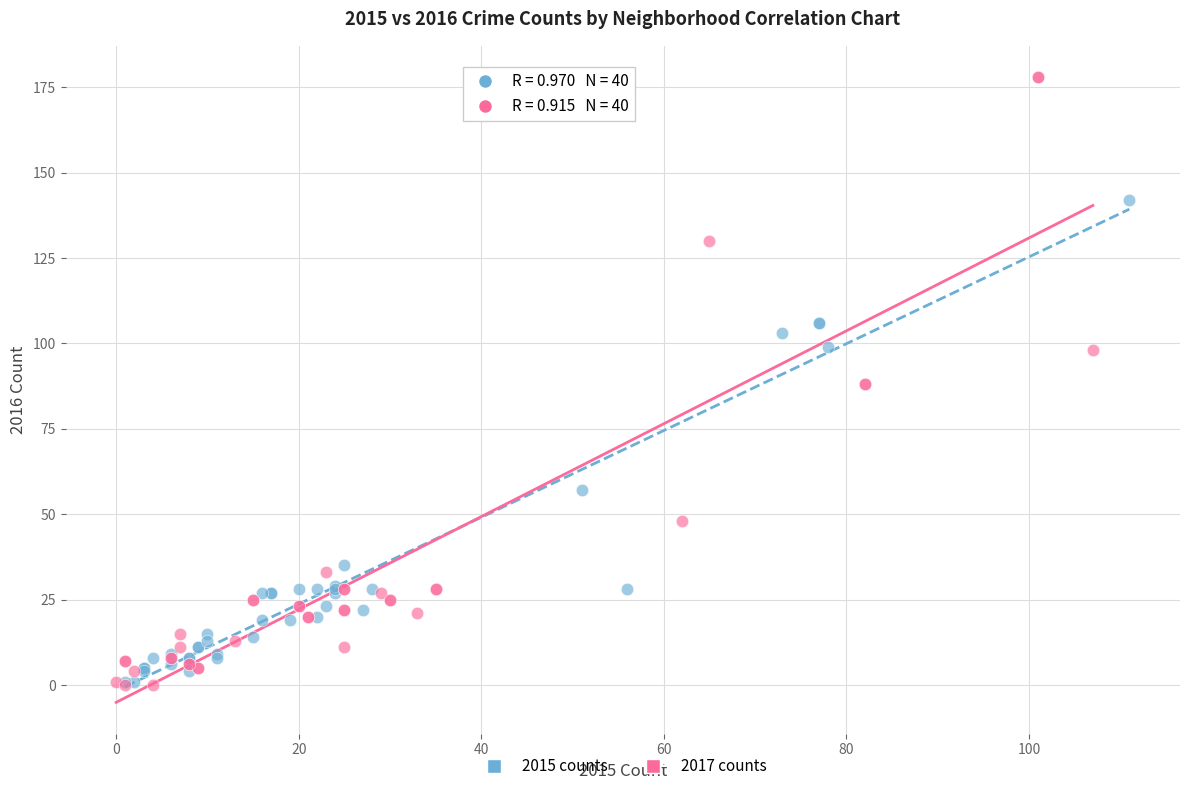

Which series has the widest spread of Y values?

2017 counts